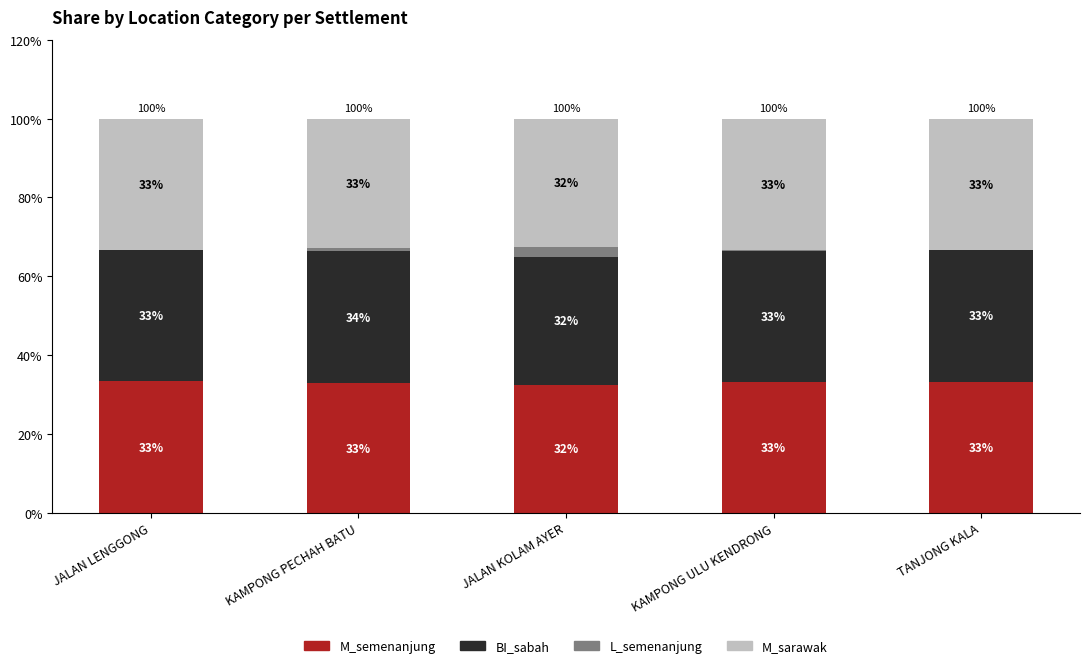

Does the chart contain stacked bars?

Yes